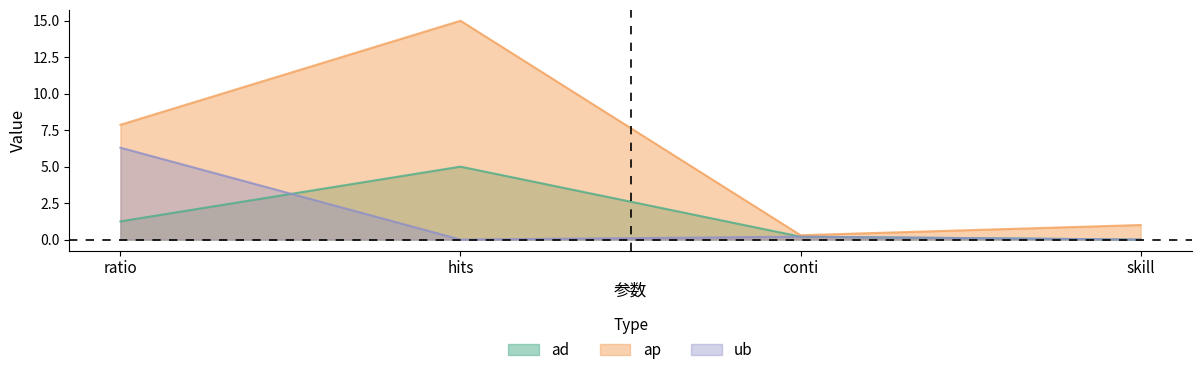

Which series has the largest range (max minus min)?

ap